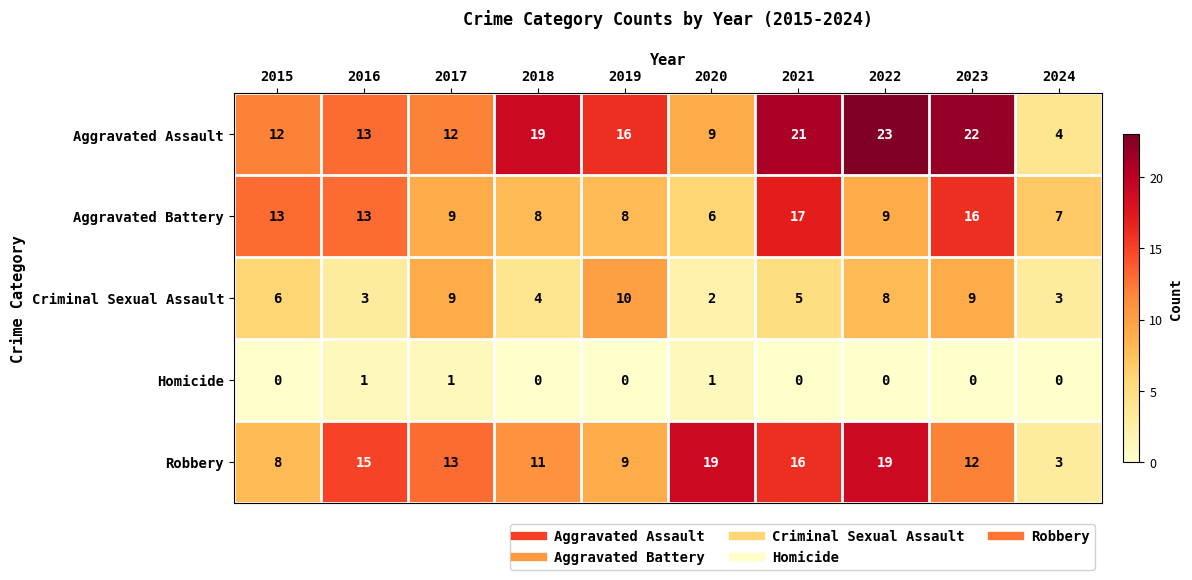

What is the spread (max minus min) of values at 2018?

19